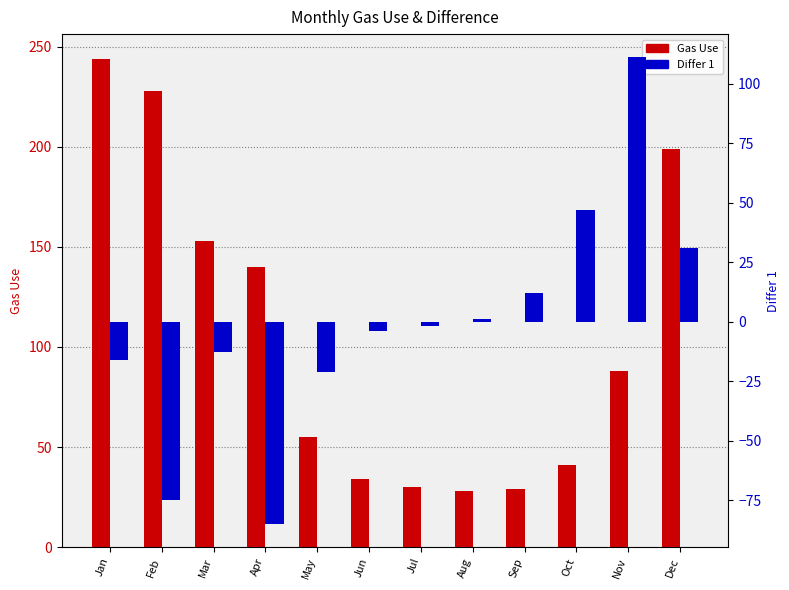

Rank the series at Feb from highest to lowest value.

Gas Use, Differ 1